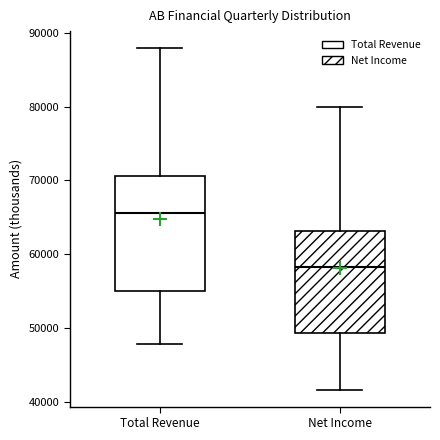

Comparing the boxes themselves (not the whiskers), which one is the tallest?

Total Revenue